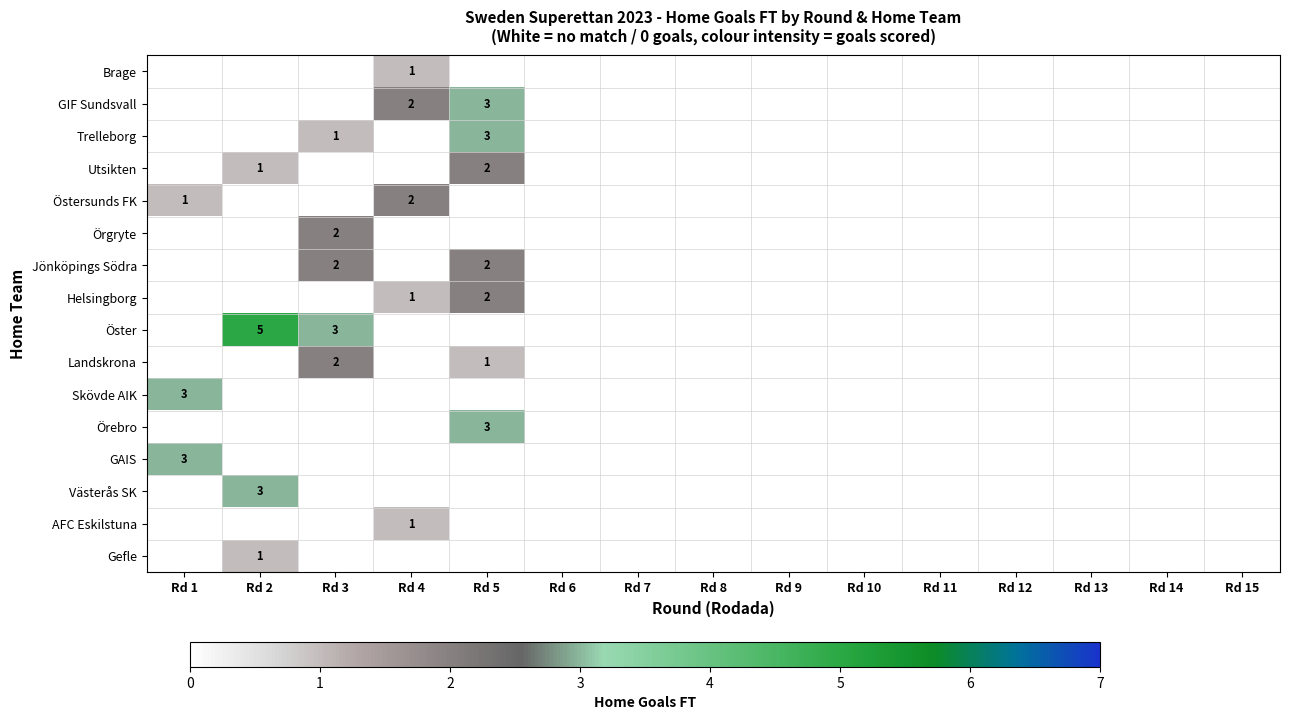

What is the greatest value displayed?

5.0